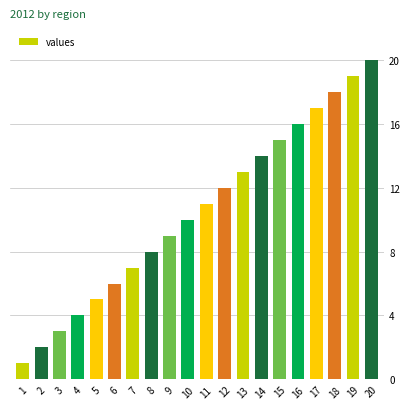

Which category has the lowest value across all series?

1